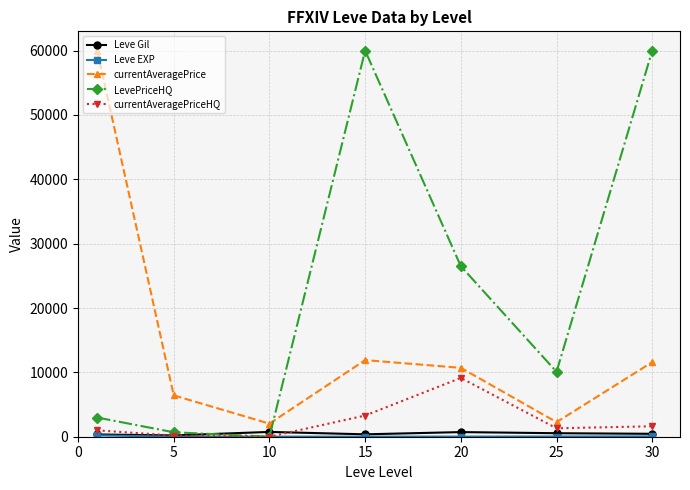

Count the number of categories in the chart.

7